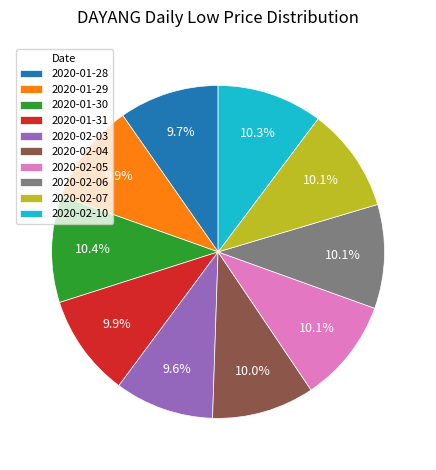

What is the ratio of the value at 2020-02-05 to the value at 2020-01-29?

1.0